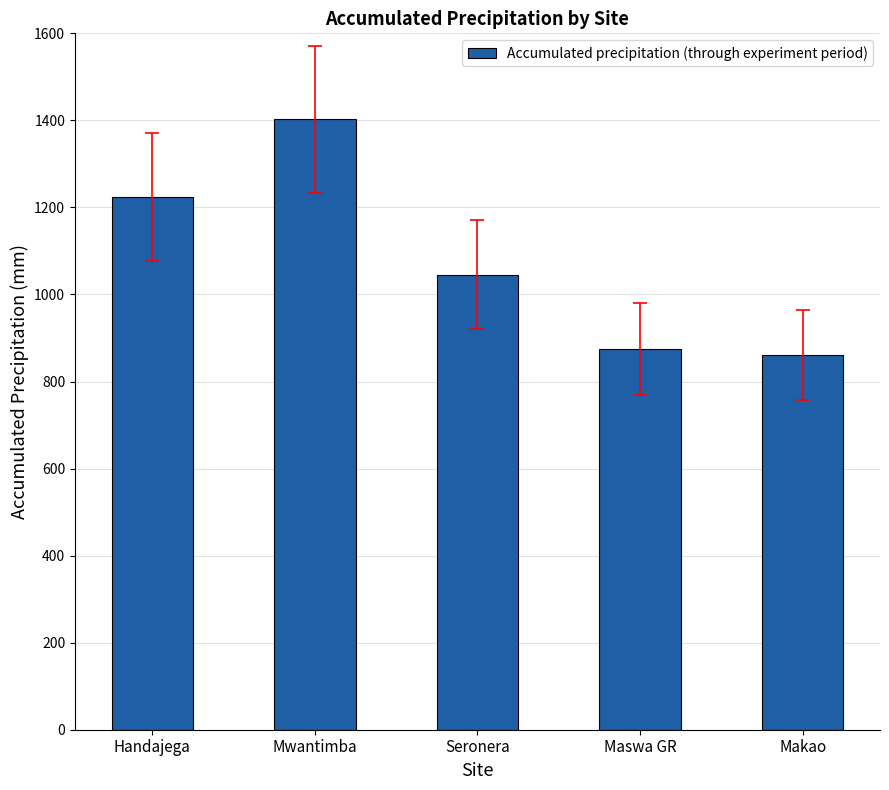

Does the chart contain any negative values?

No